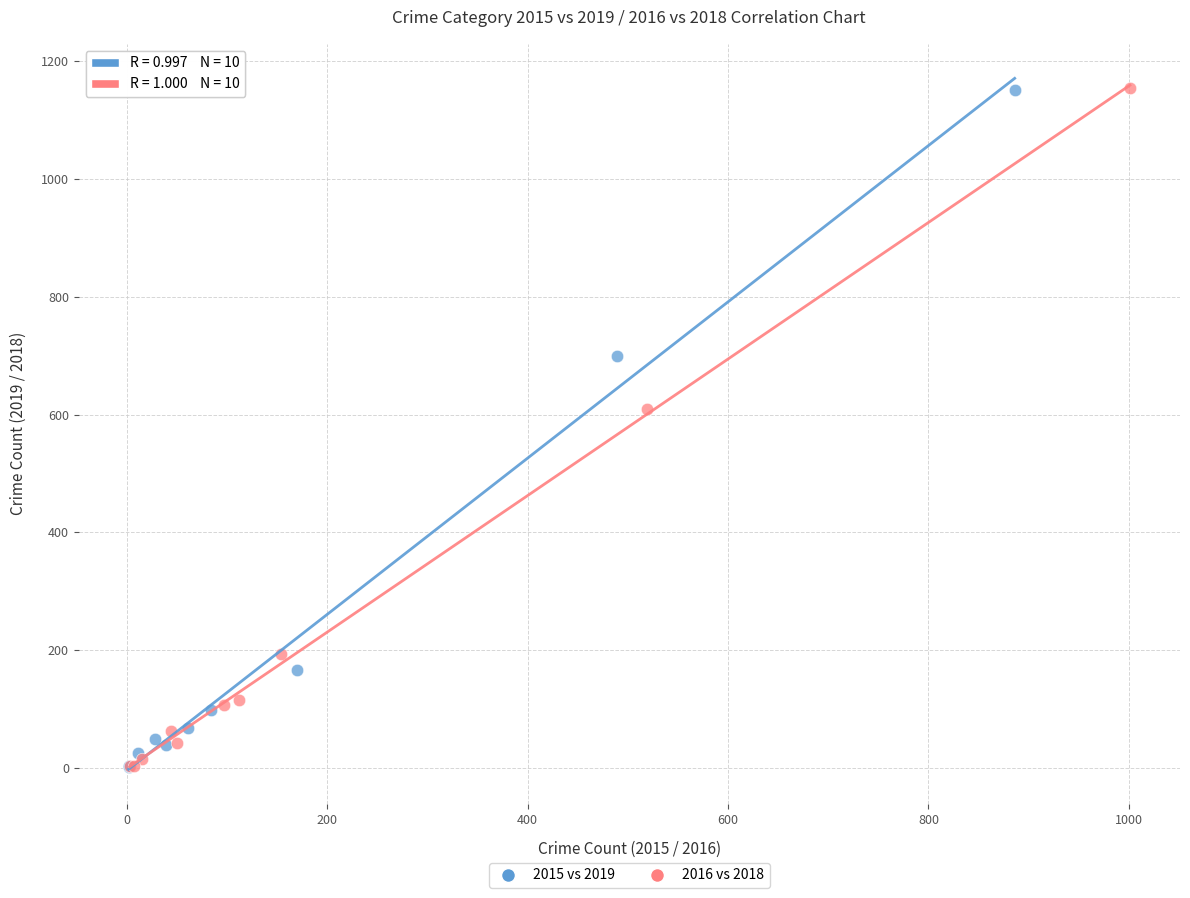

What are all the series names shown in the legend?

2015 vs 2019, 2016 vs 2018